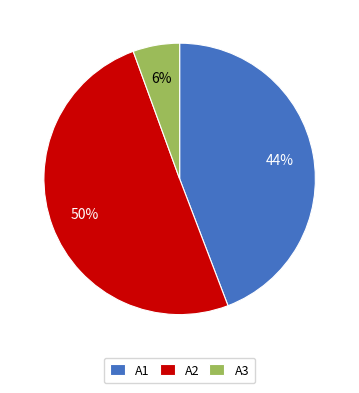

Is it true that A3 is 6% of the pie?

True